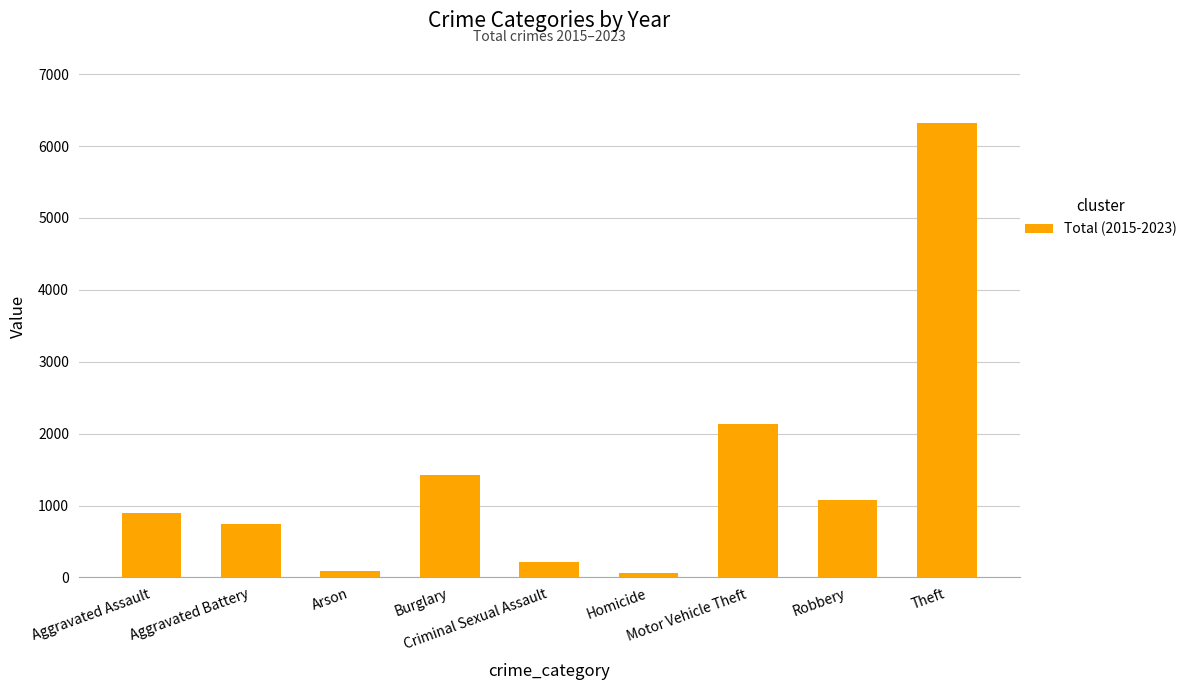

The value at Motor Vehicle Theft is 1214. True or false?

False